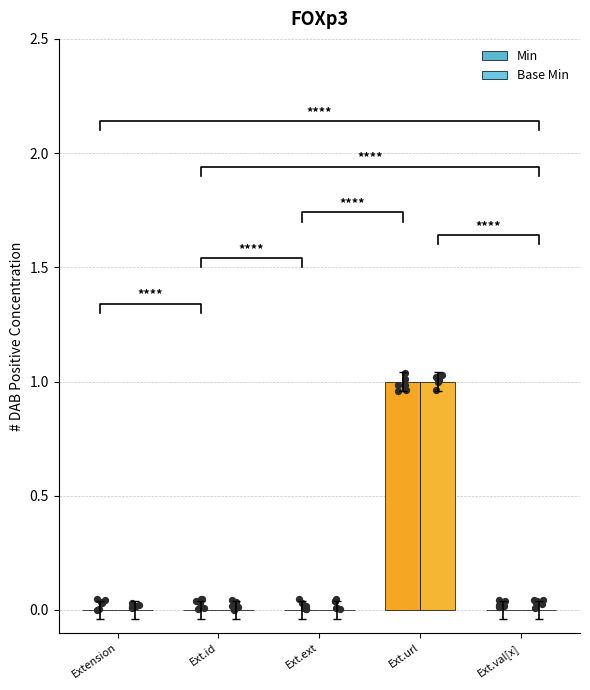

Which series has the largest total across all categories?

Min